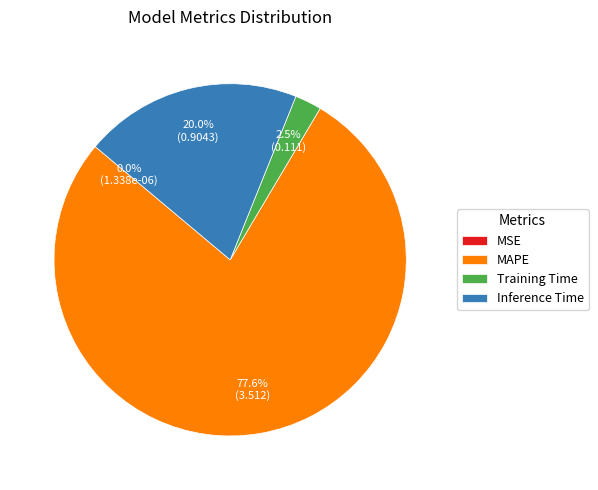

What is the ratio of the value at Inference Time to the value at MAPE?

0.3